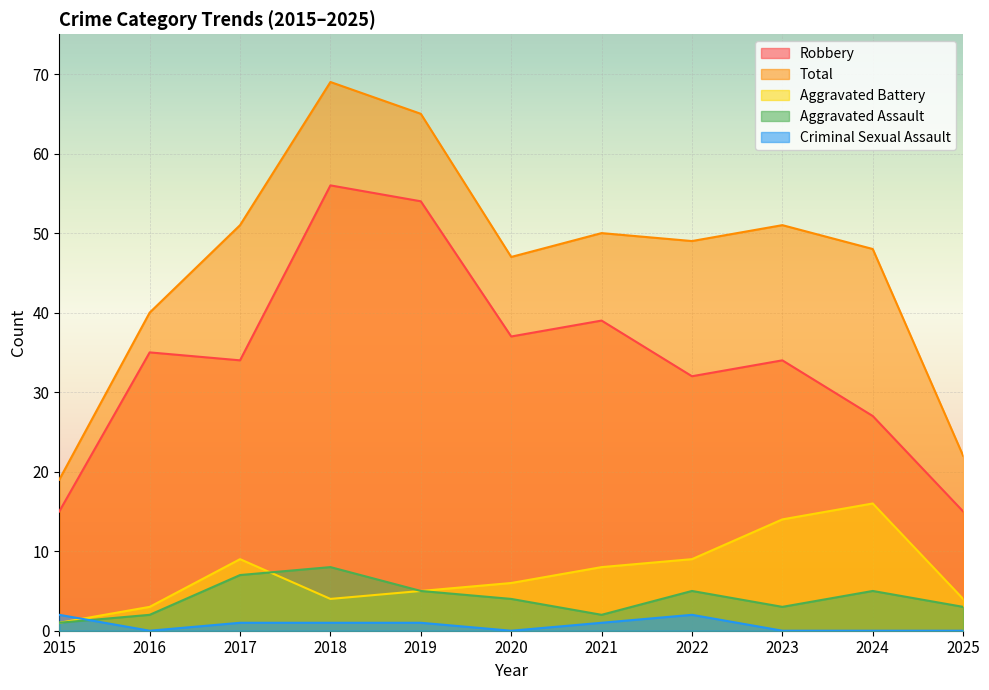

Reading left to right, extract all data points from this chart.

Robbery: 15	35	34	56	54	37	39	32	34	27	15
Total: 19	40	51	69	65	47	50	49	51	48	22
Aggravated Battery: 1	3	9	4	5	6	8	9	14	16	4
Aggravated Assault: 1	2	7	8	5	4	2	5	3	5	3
Criminal Sexual Assault: 2	0	1	1	1	0	1	2	0	0	0